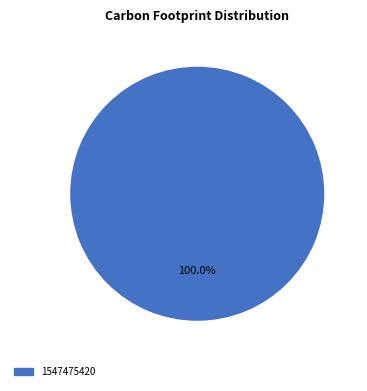

Rank the categories by value from lowest to highest.

1547475420